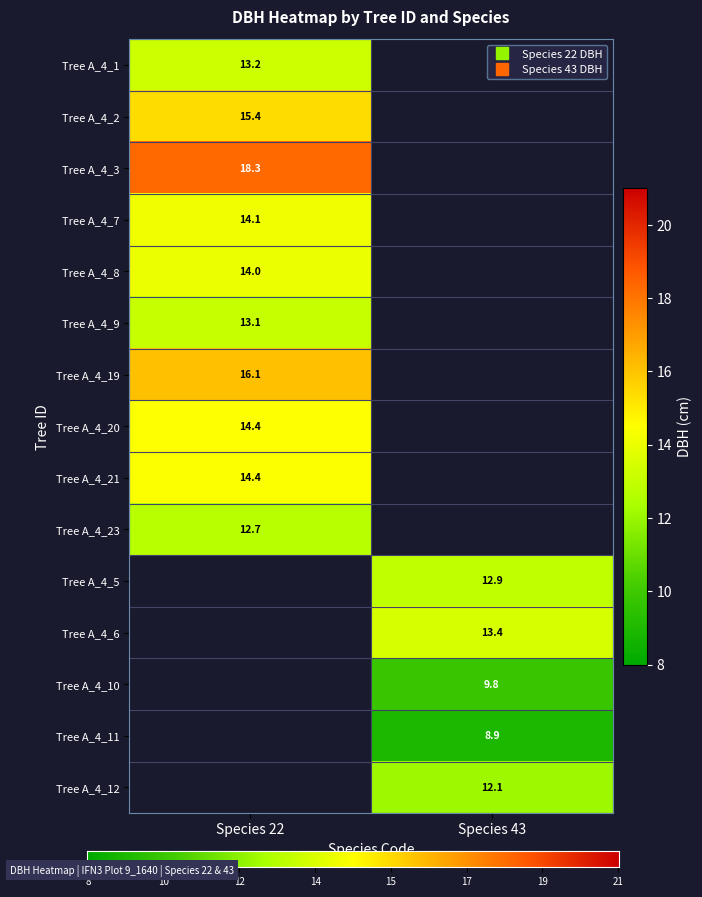

Which series has the largest total across all categories?

22